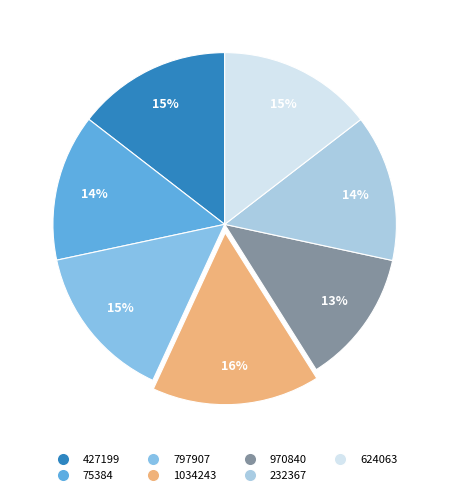

Does 427199 account for over 50% of the chart?

No